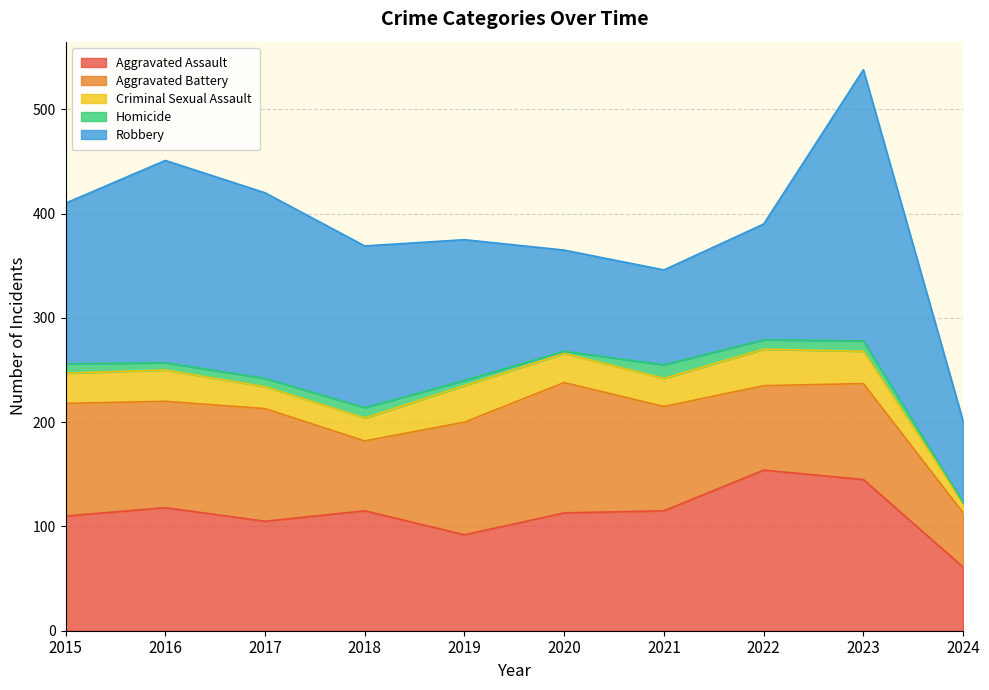

Rank the series by their maximum value, from lowest to highest.

Homicide, Criminal Sexual Assault, Aggravated Battery, Aggravated Assault, Robbery